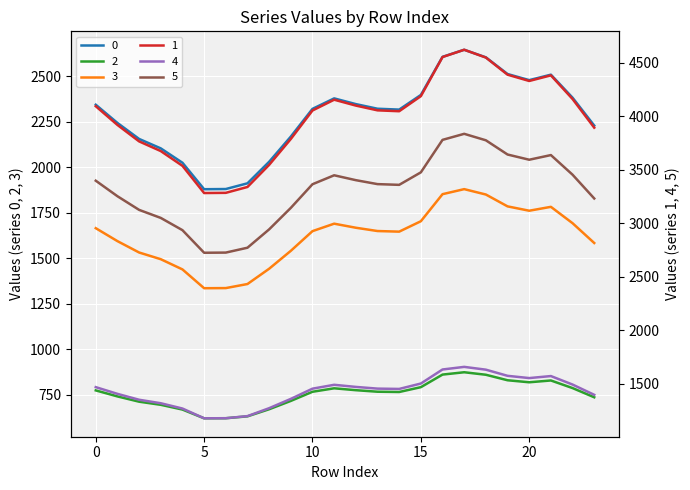

Between 20 and 6, which is larger?

20